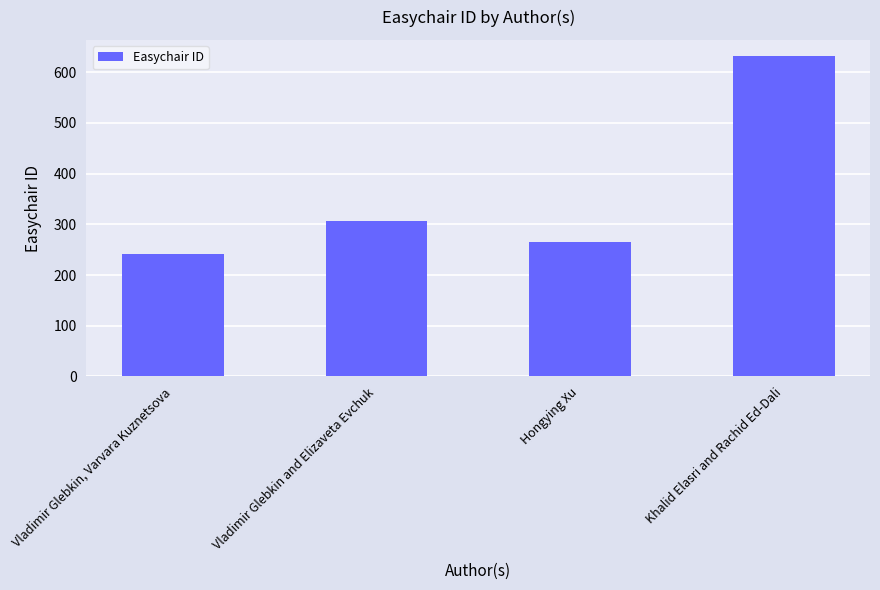

What value does the data have at Vladimir Glebkin, Varvara Kuznetsova, to the nearest 10?

240